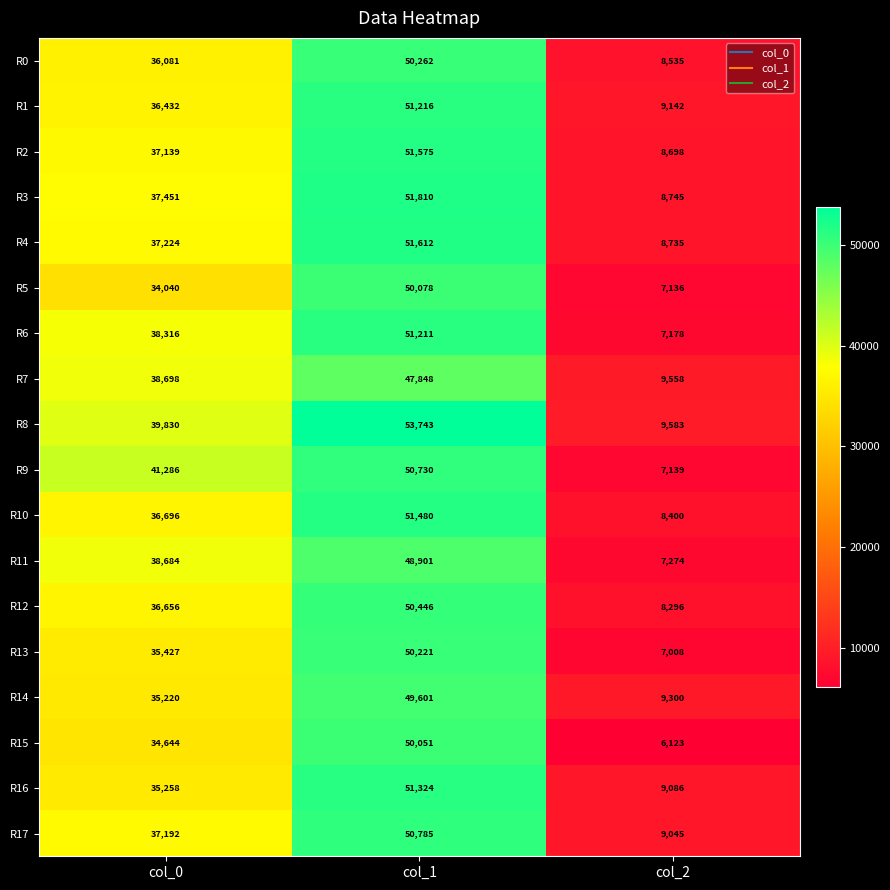

What is the difference between the highest and lowest values at col_0?

7246